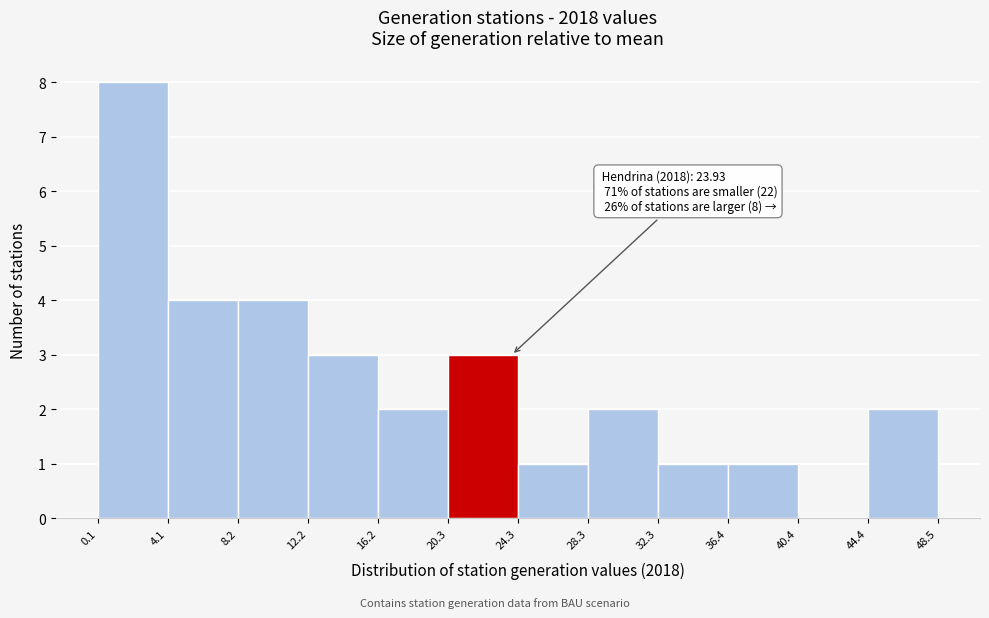

Over which range of the x-axis is the bar tallest?

0.1 to 4.1